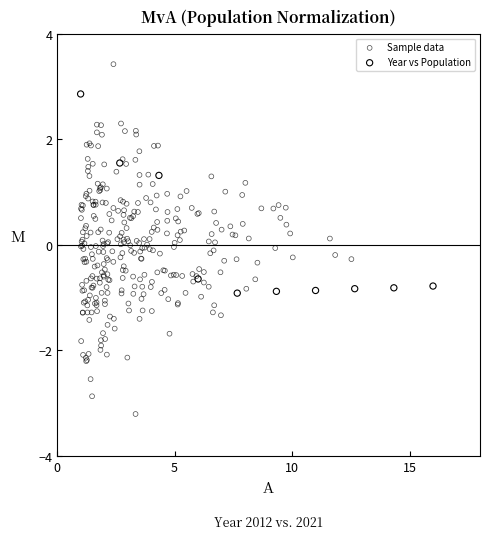

Which series contains the lowest Y value?

Sample data